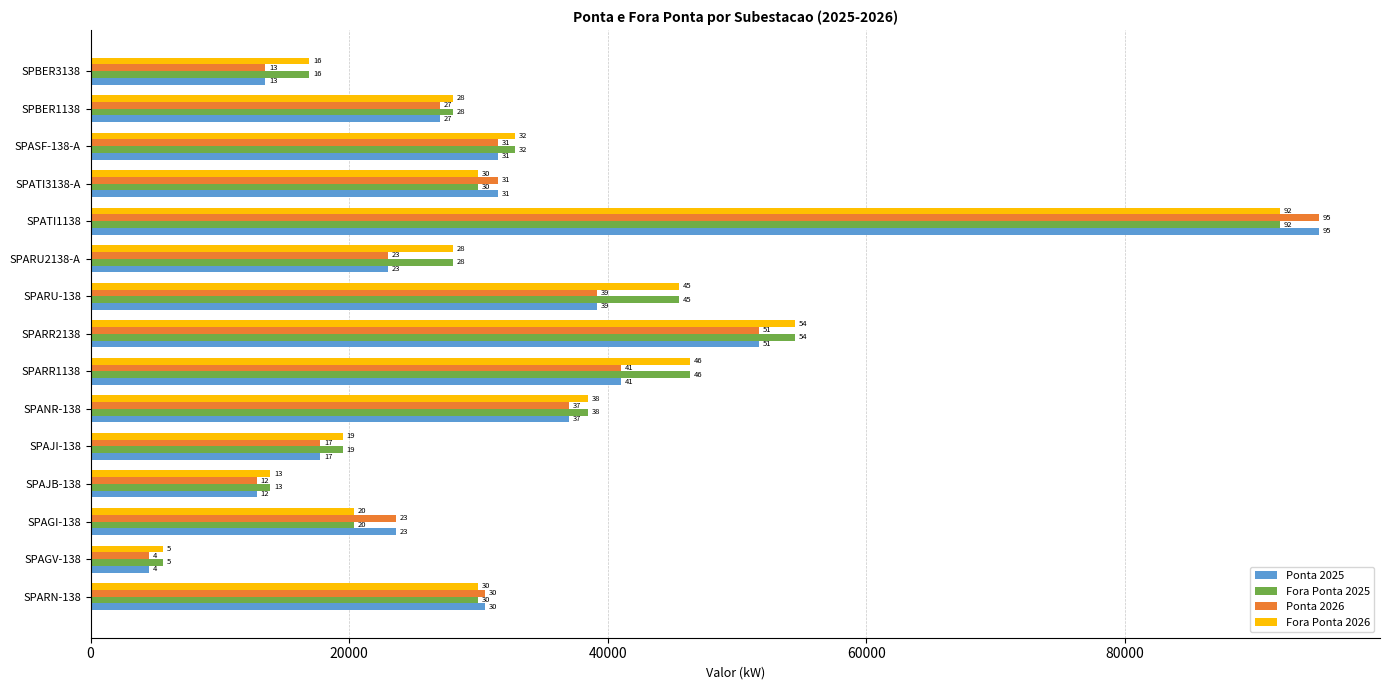

What are all the series names shown in the legend?

Ponta 2025, Fora Ponta 2025, Ponta 2026, Fora Ponta 2026